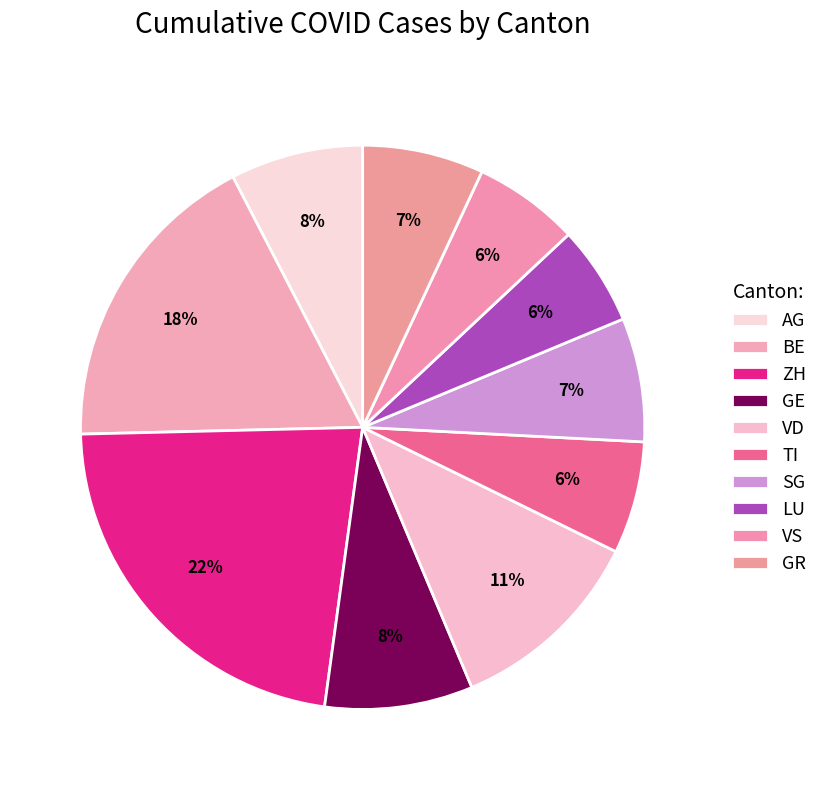

How many segments does this pie chart have?

10